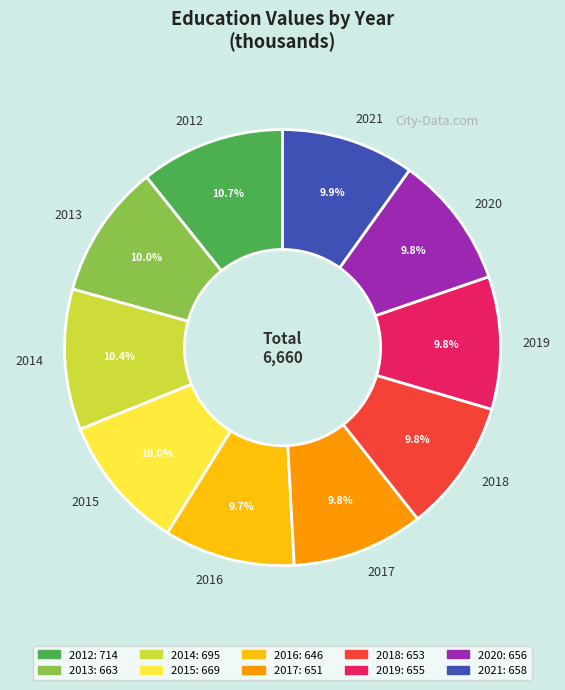

Between 2014 and 2016, which is larger?

2014